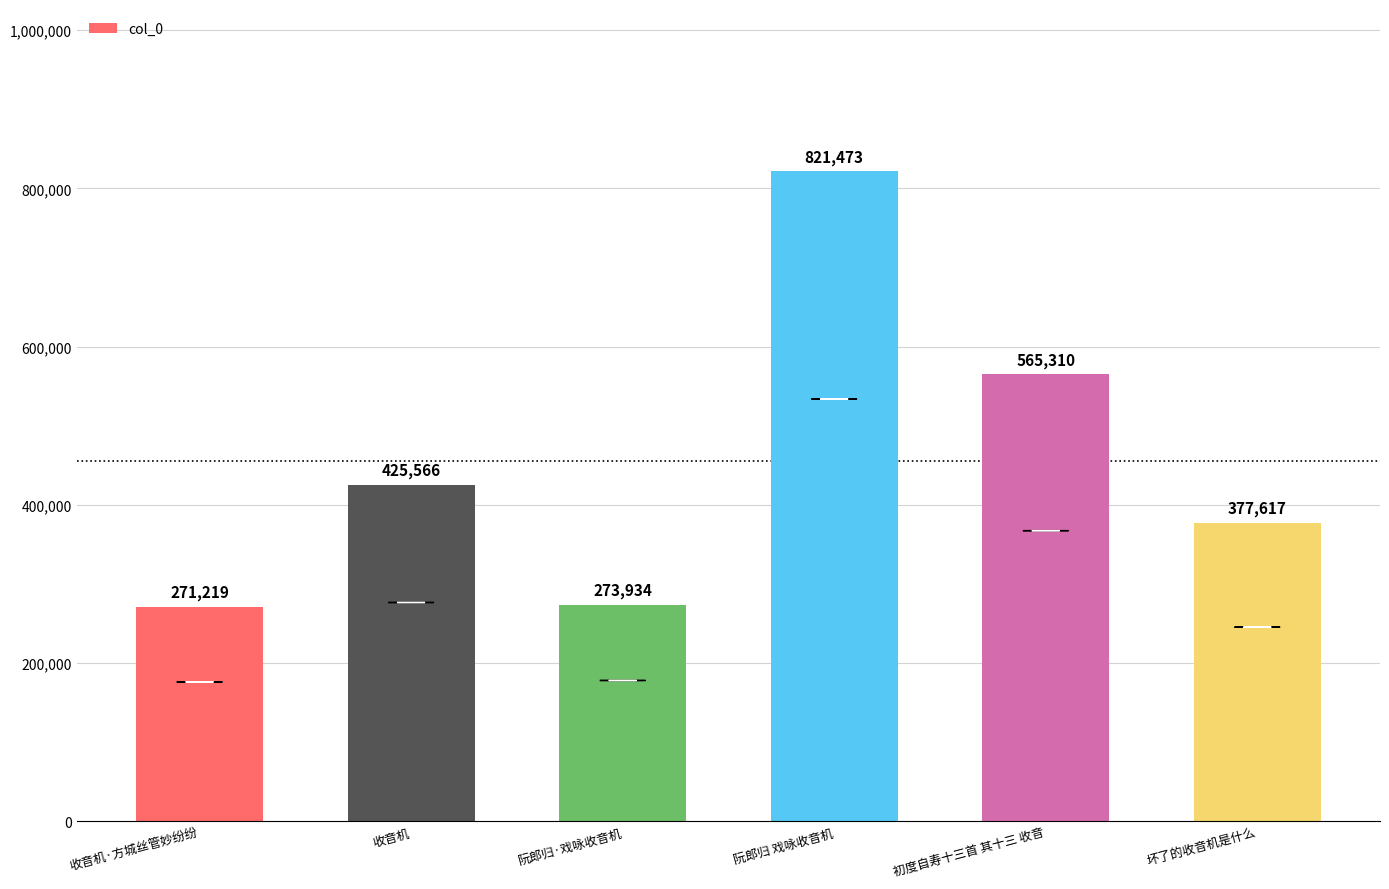

Where is the data nearest to the value 546346?

初度自寿十三首 其十三 收音